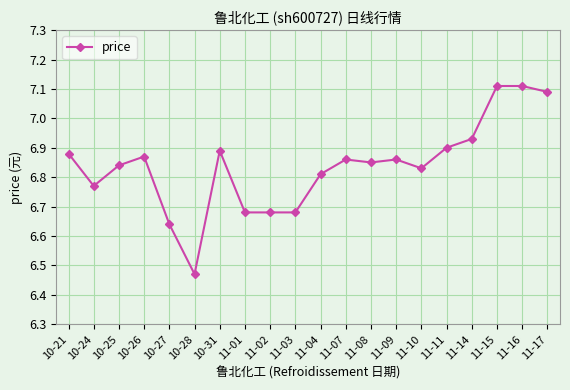

Count the number of data series in this chart.

1